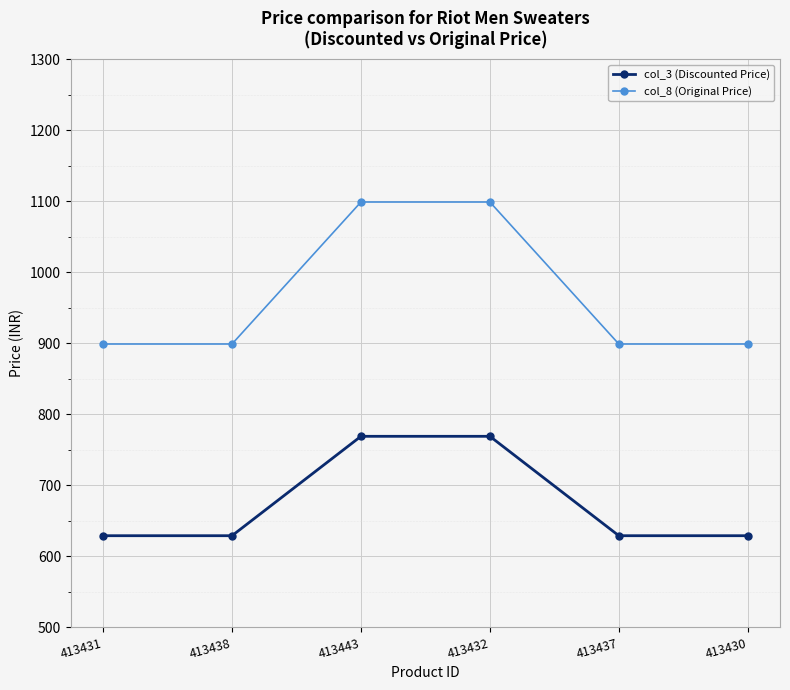

Is the value of col_8 (Original Price) at 413432 greater than the value of col_3 (Discounted Price) at 413431?

Yes